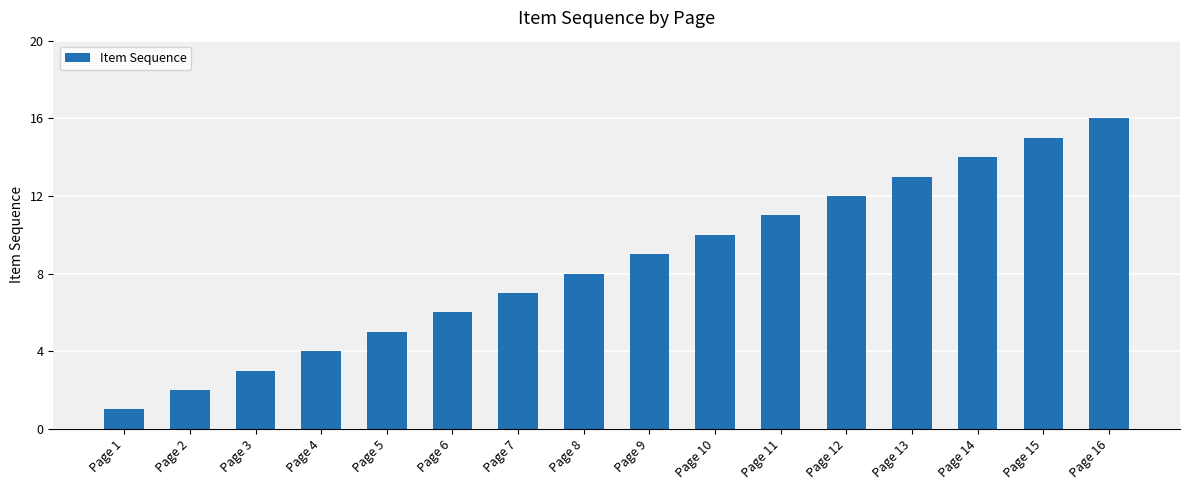

At which category does the chart reach its peak across all series?

Page 16